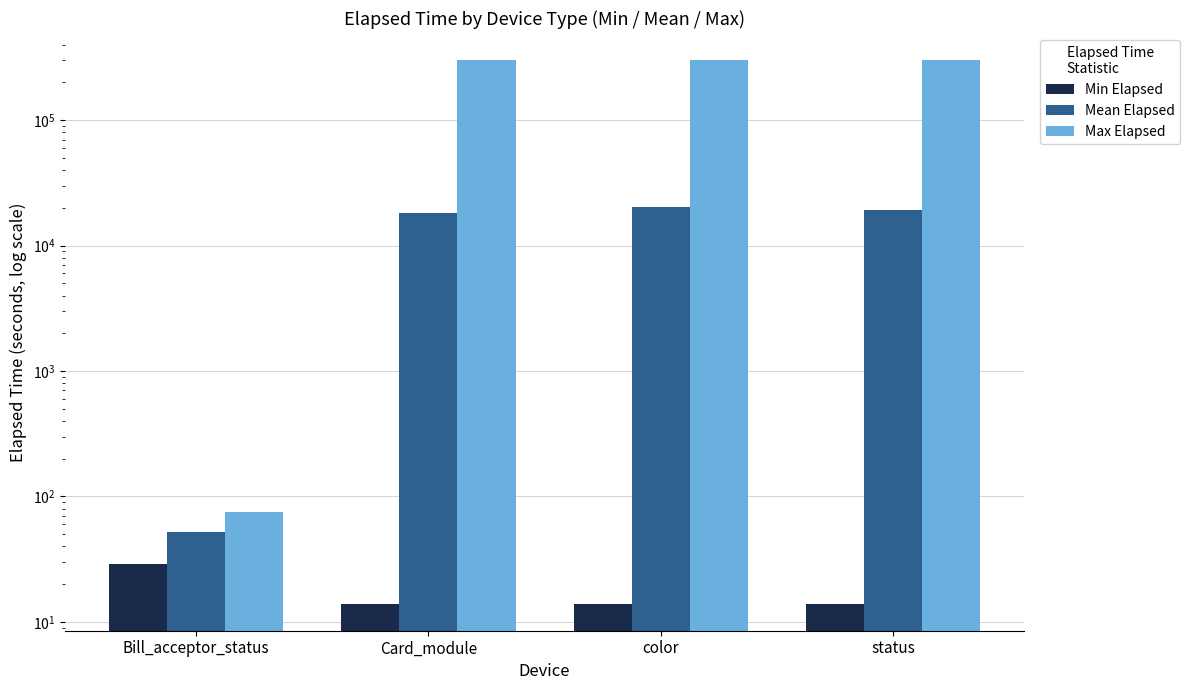

What position from the right is Bill_acceptor_status?

4